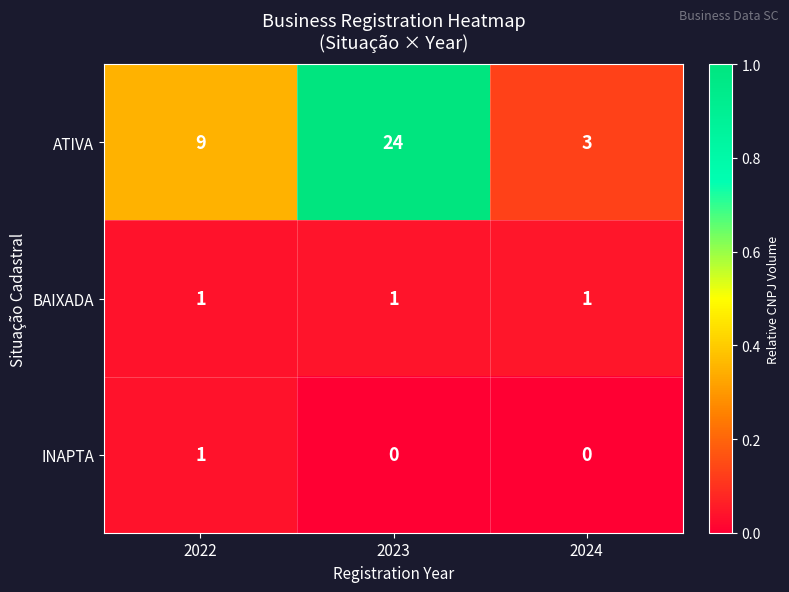

At how many categories does at least one series exceed 0?

3